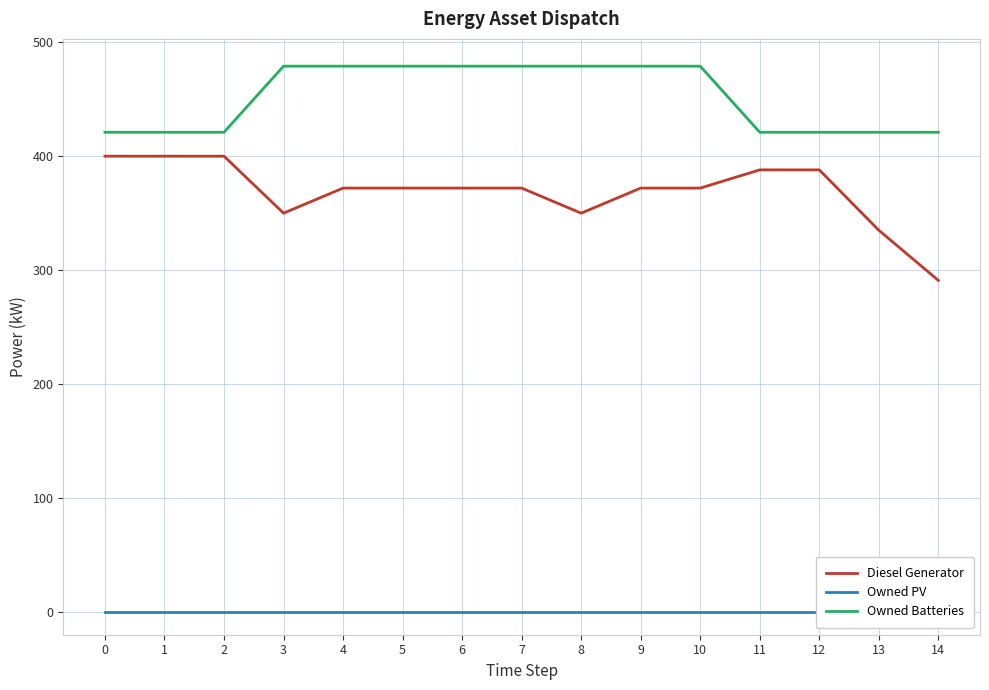

Rank the series by their average value, from lowest to highest.

Owned PV, Diesel Generator, Owned Batteries